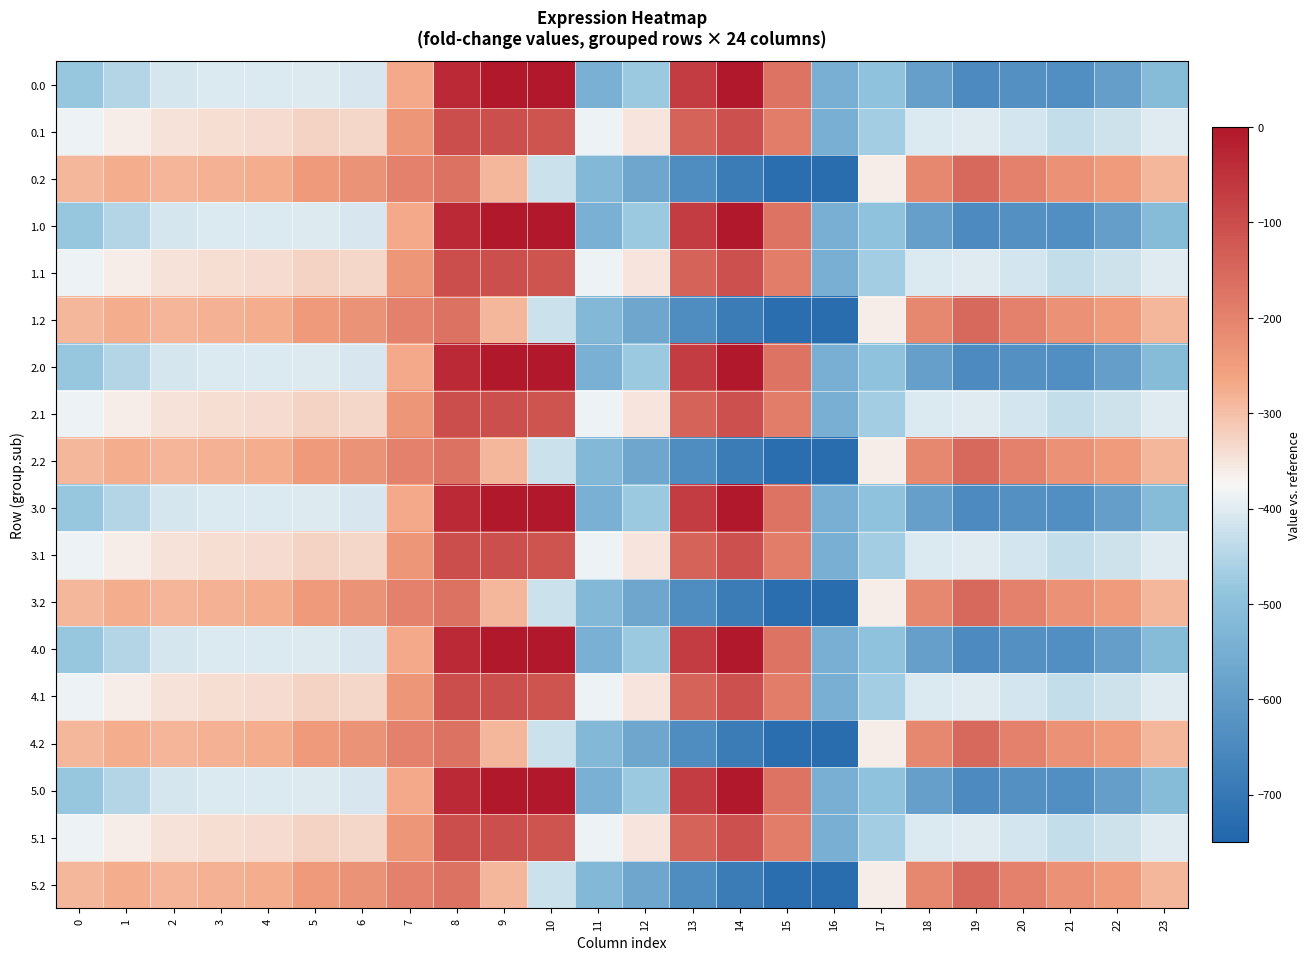

At which category does the chart reach its peak across all series?

9